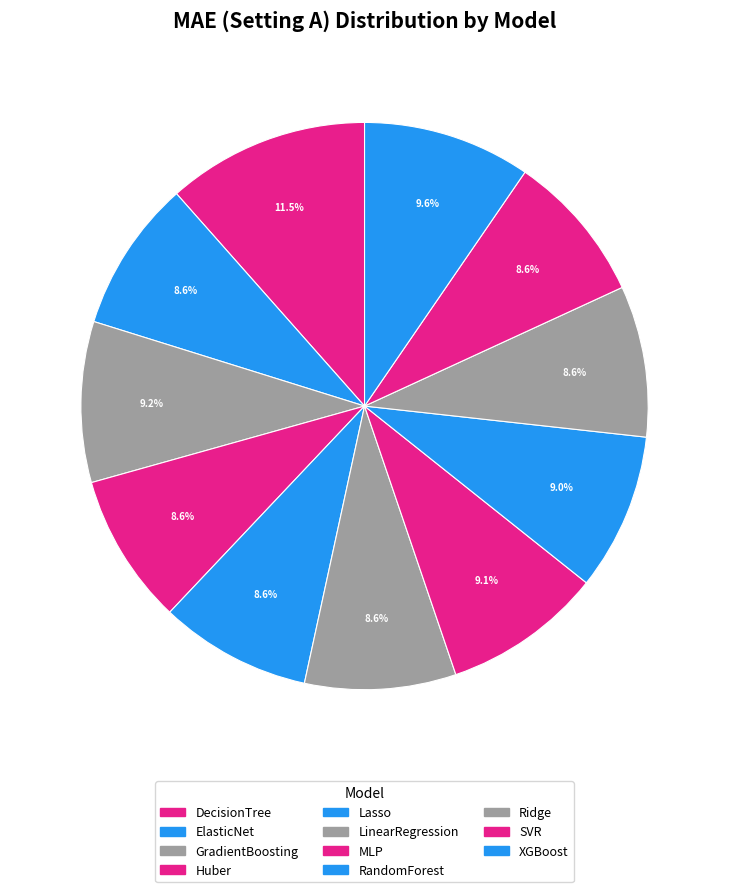

Count the number of slices in the pie.

11